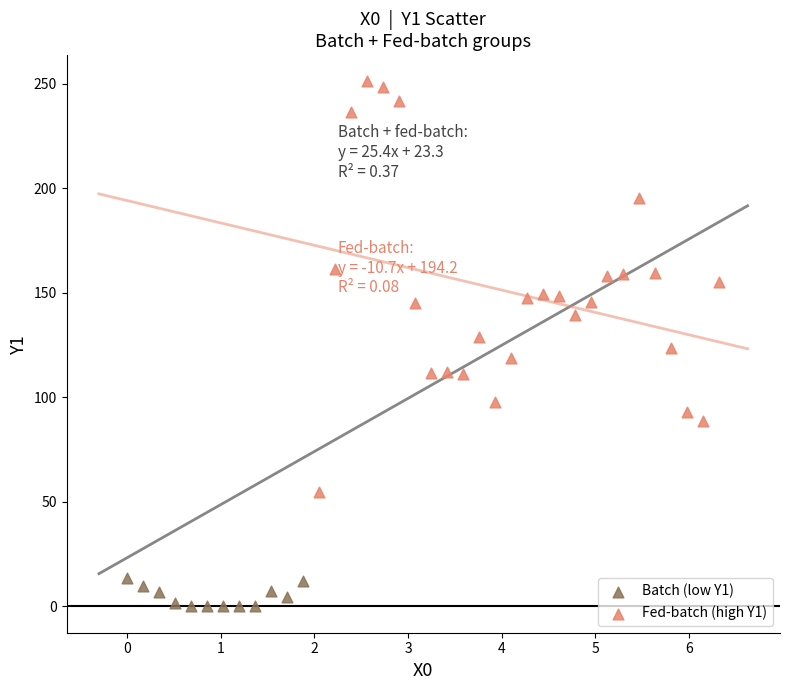

Which series reaches the minimum Y coordinate?

Batch (low Y1)